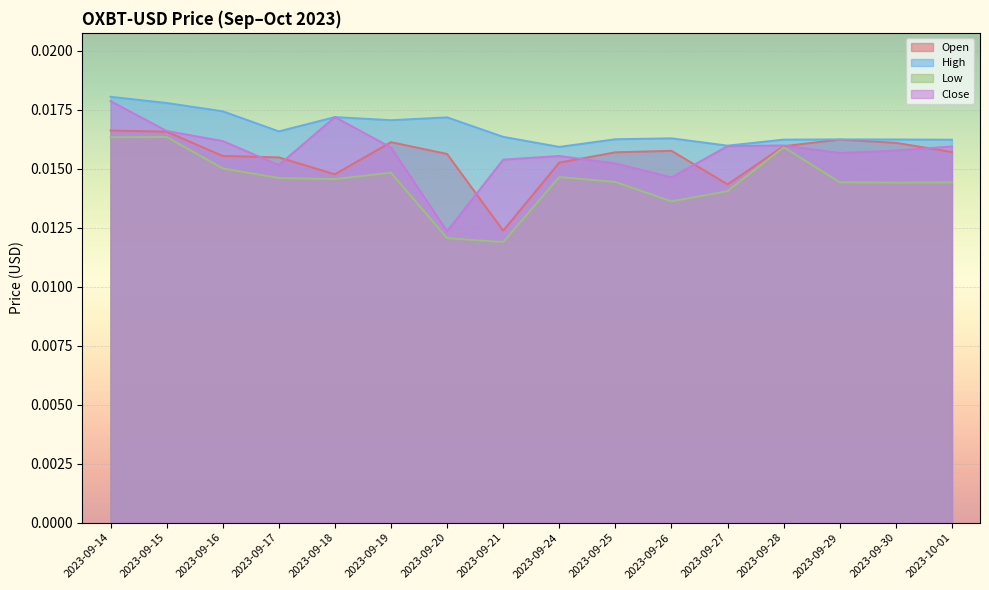

How many Close values are between 0 and 1?

16